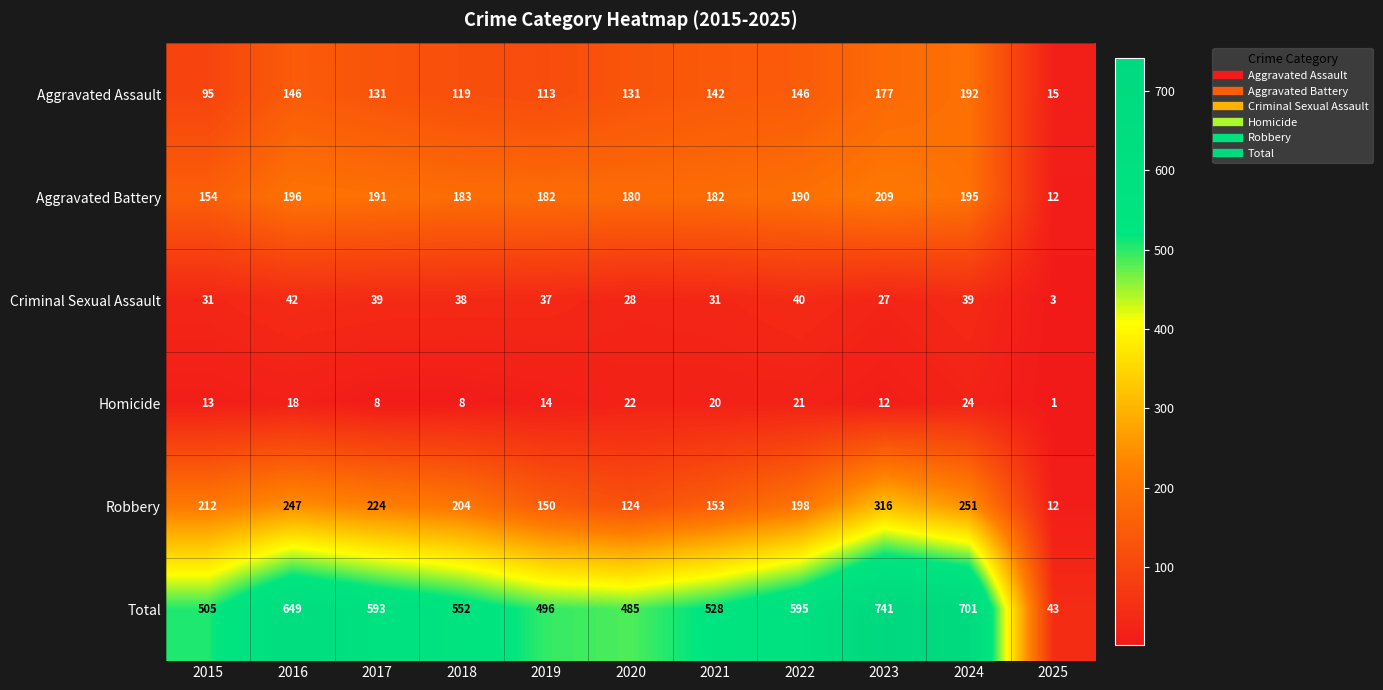

What is the minimum value for Total?

43